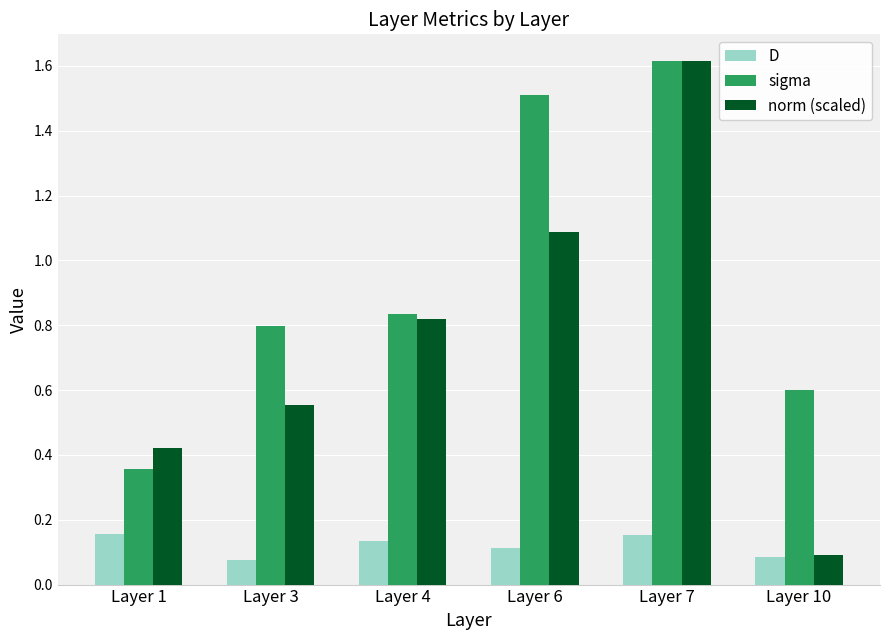

What is the average value of the sigma series?

1.0